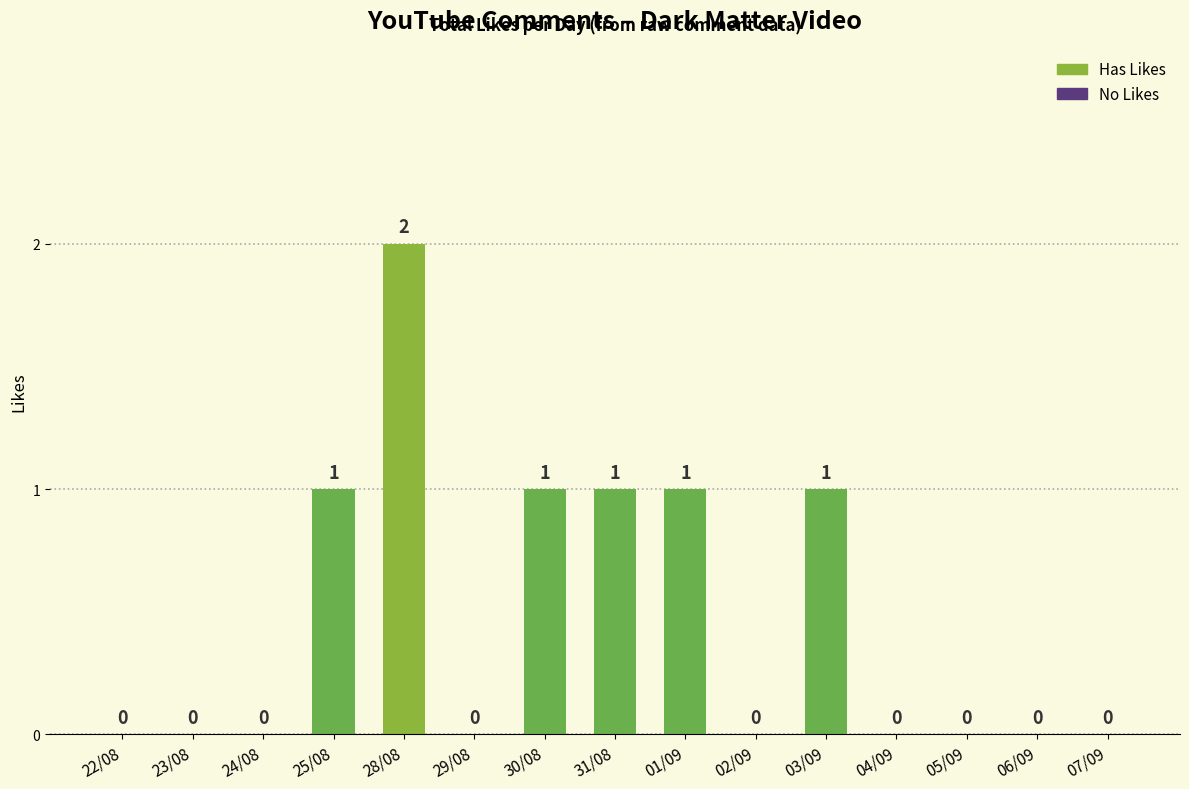

How many values are above zero?

6